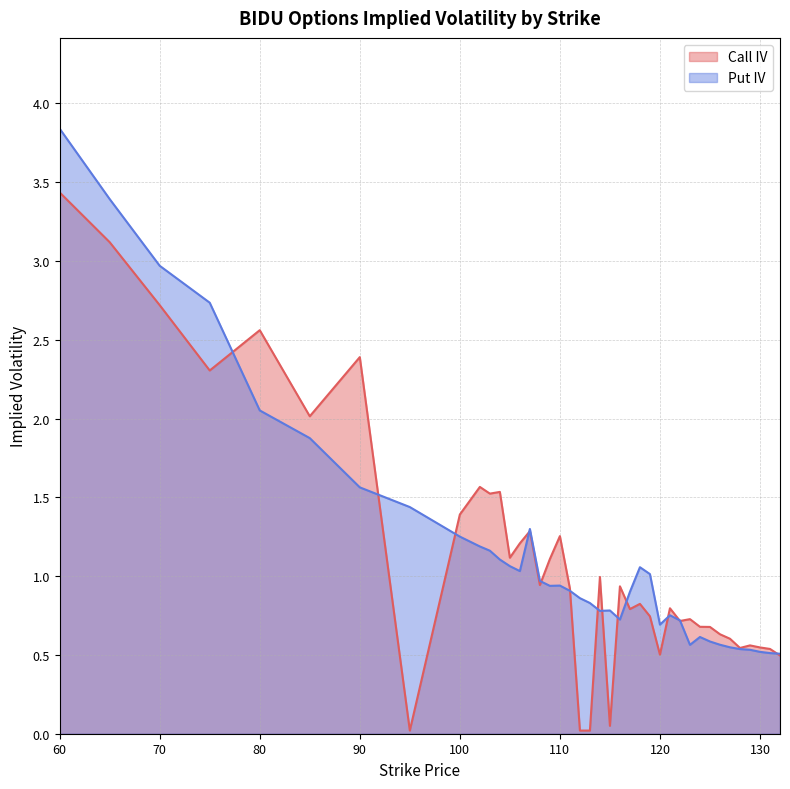

Where do Put IV and Call IV first cross each other?

75 and 80